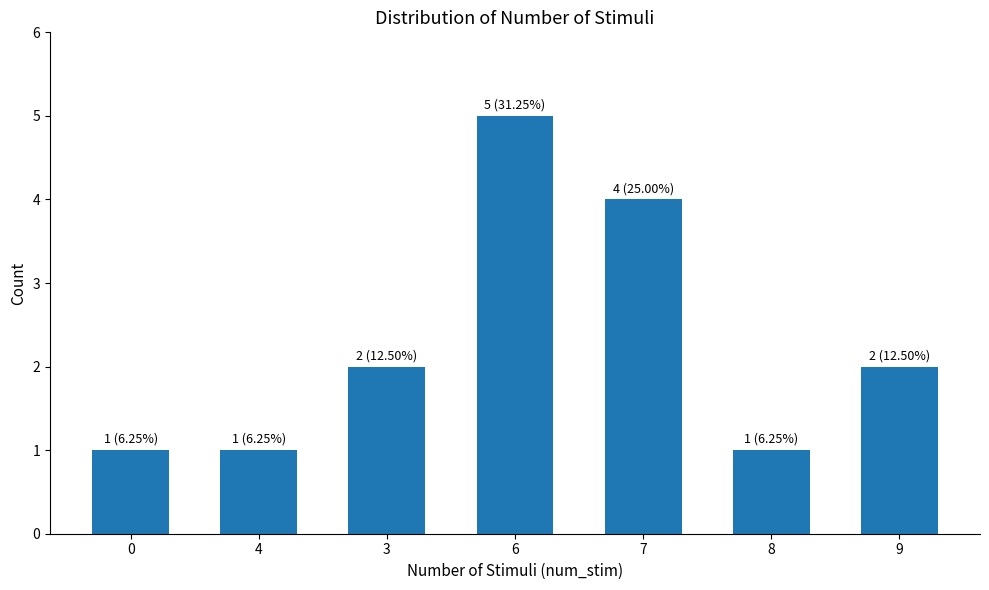

What is the sum of all values?

16